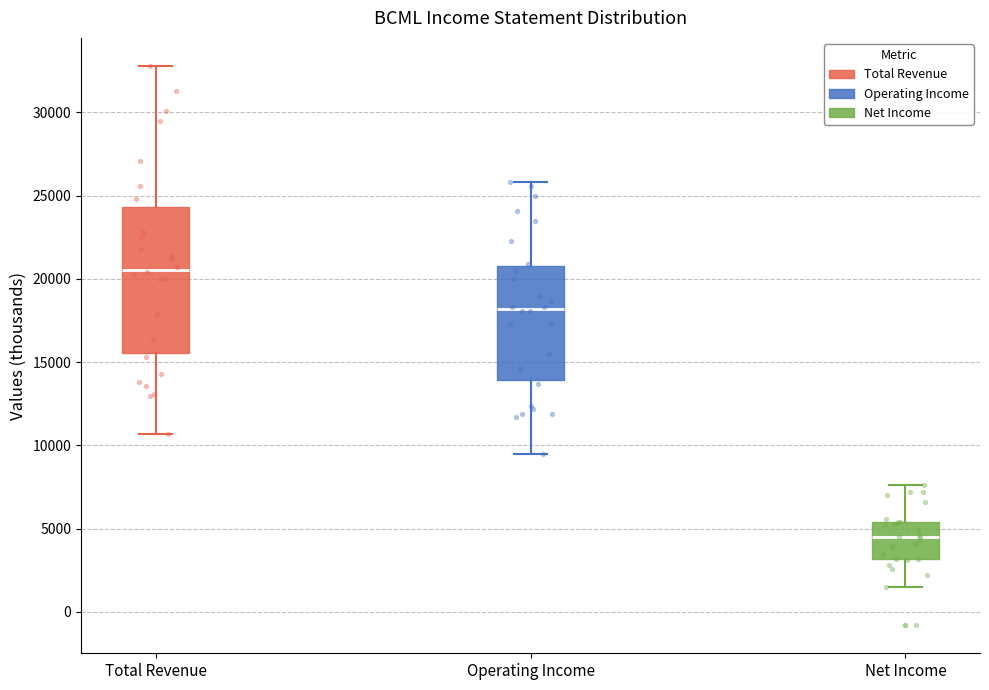

Reading left to right, read every box against the y-axis: the position of its median line, the range the box covers, and the ends of its whiskers. The values are not printed on the chart, so give them approximately, as read against the axis.

Total Revenue: median 20500, box 15500 to 24500, whiskers 10500 to 33000
Operating Income: median 18000, box 14000 to 21000, whiskers 9500 to 26000
Net Income: median 4500, box 3000 to 5500, whiskers 1500 to 7500